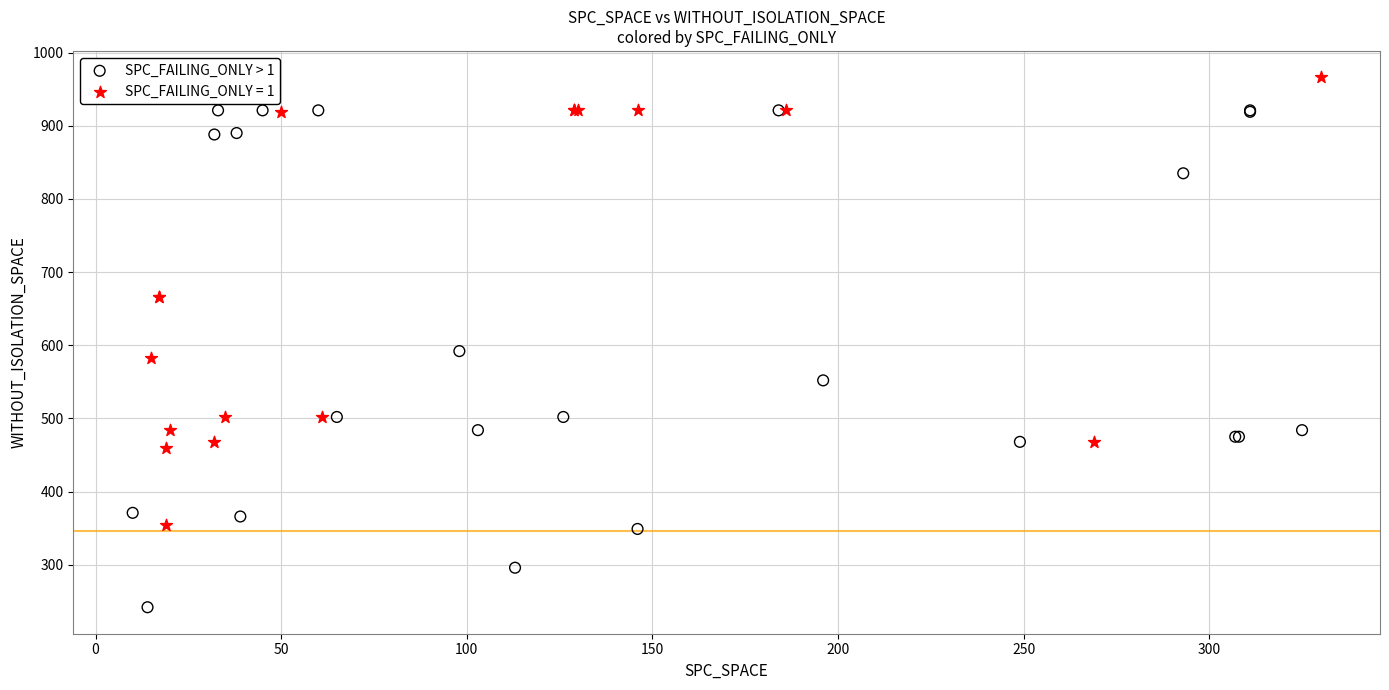

Which series contains the lowest Y value?

SPC_FAILING_ONLY > 1